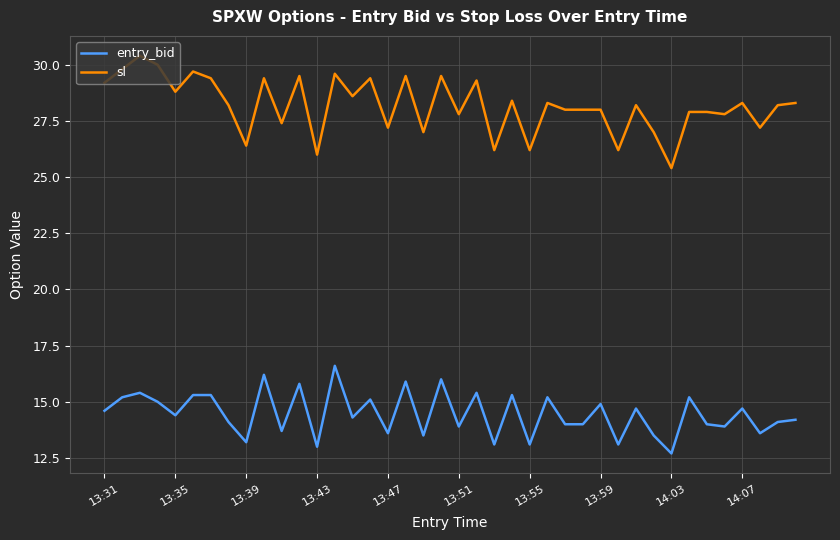

At how many categories does at least one series exceed 25?

40